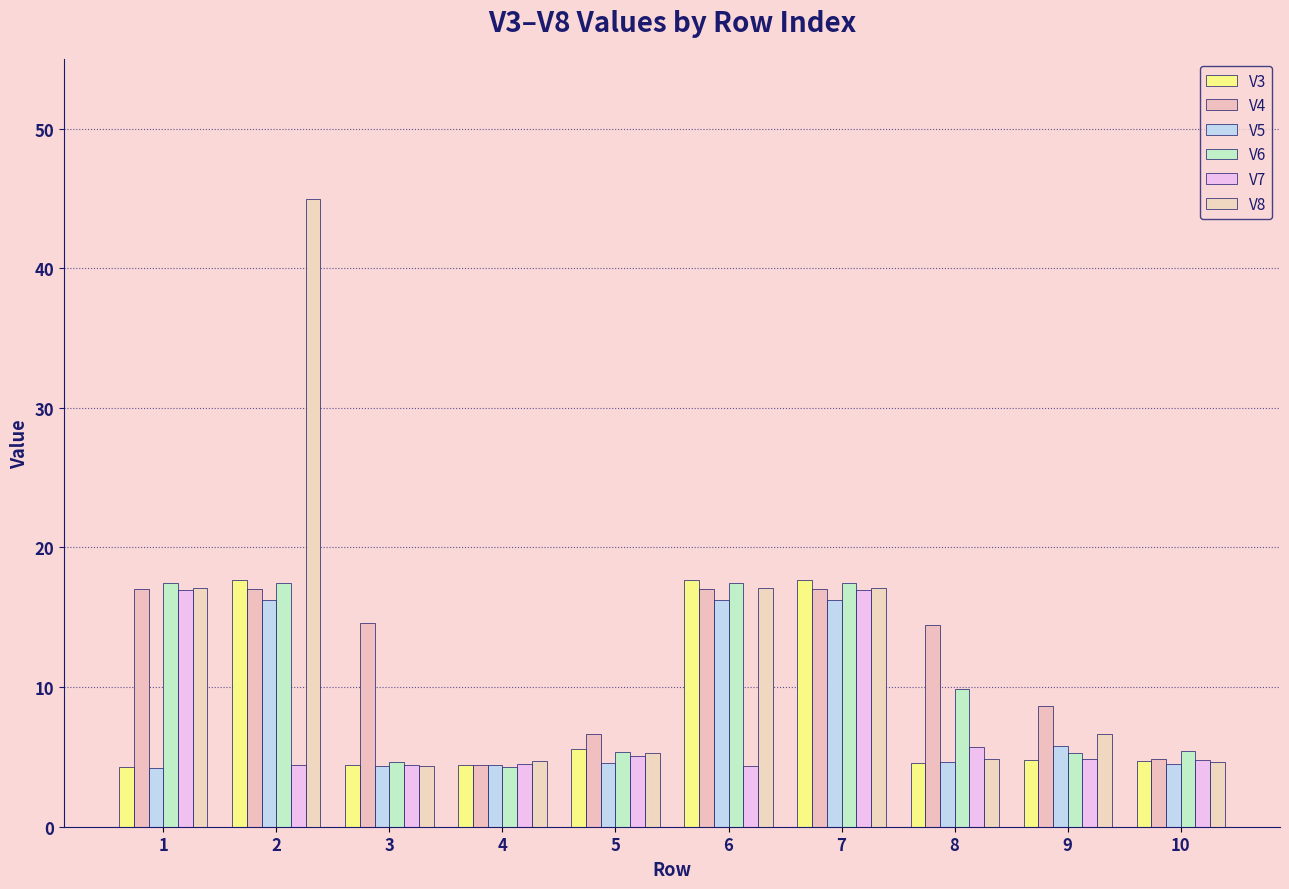

True or false: V3 has a value of 4.7 at 10.

True